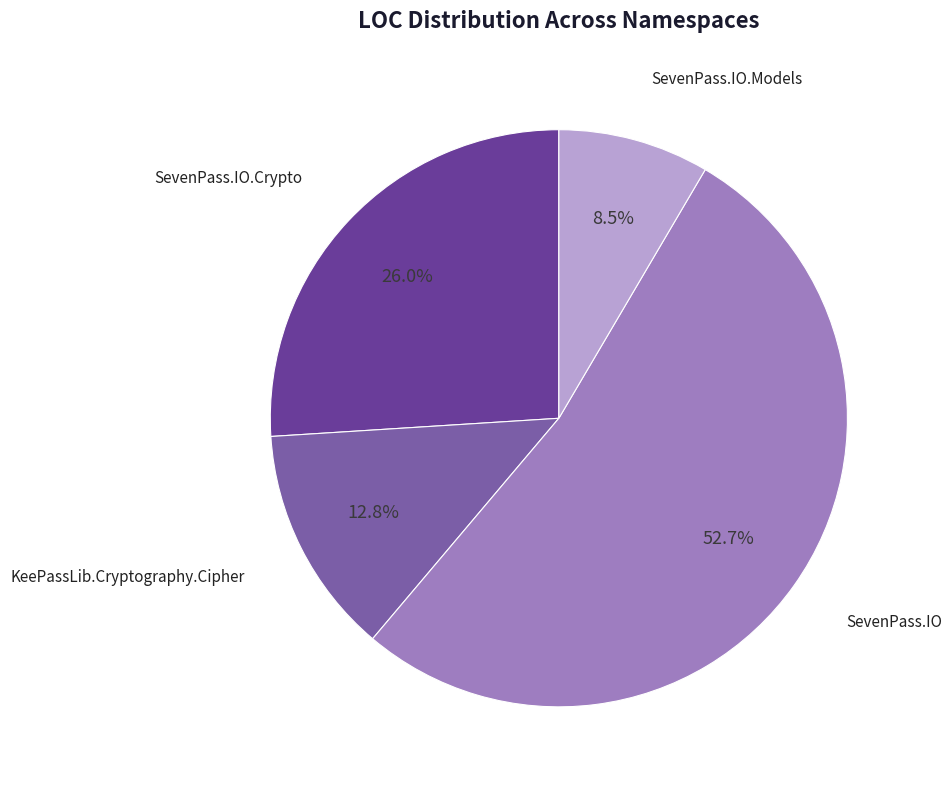

How many slices are in this pie chart?

4